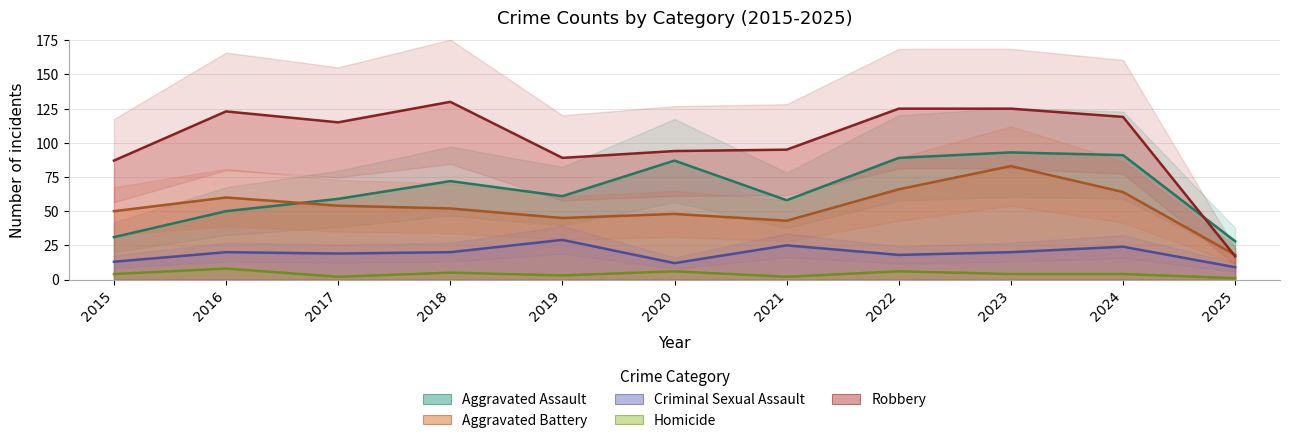

Which series has the largest total across all categories?

Robbery